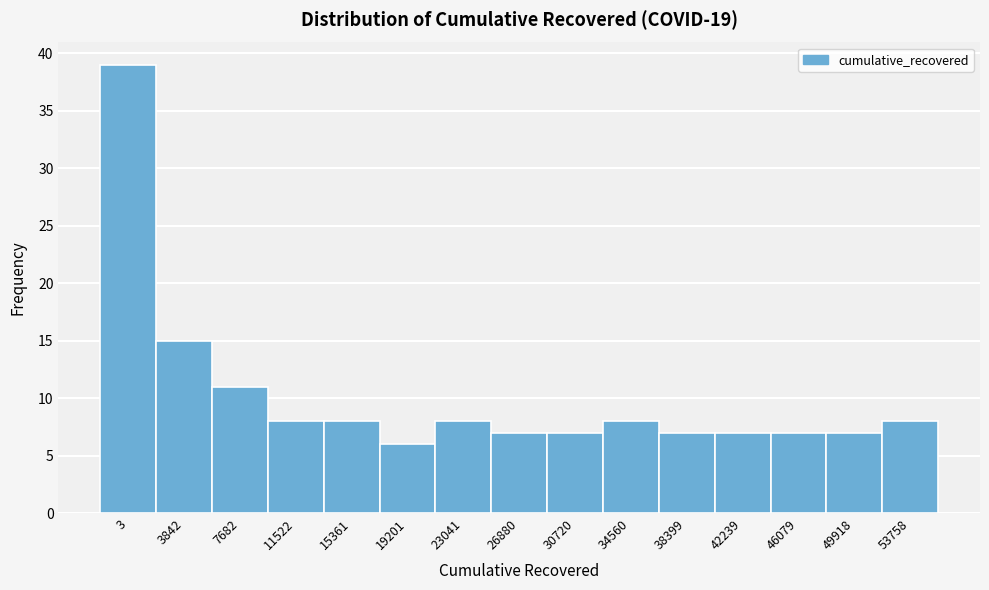

Reading left to right, extract all data points from this chart.

39	15	11	8	8	6	8	7	7	8	7	7	7	7	8